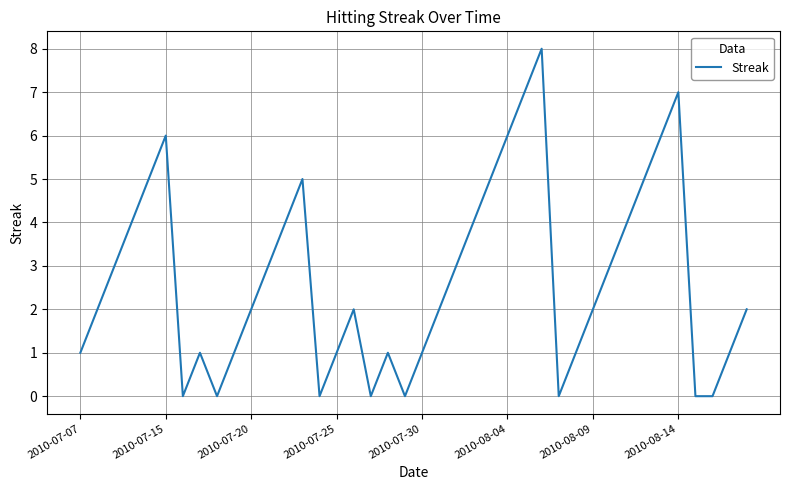

What is the difference between the maximum and minimum values?

8